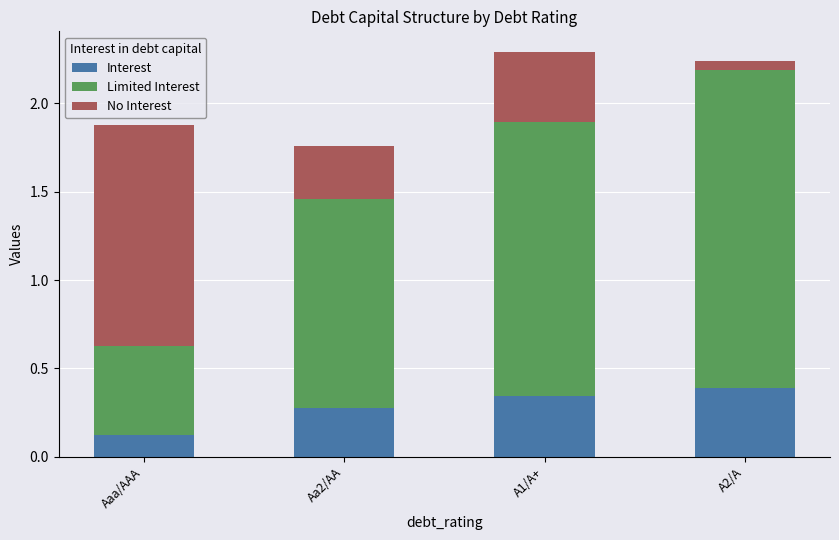

What is the sum of the Interest values at A1/A+ and Aaa/AAA?

0.5